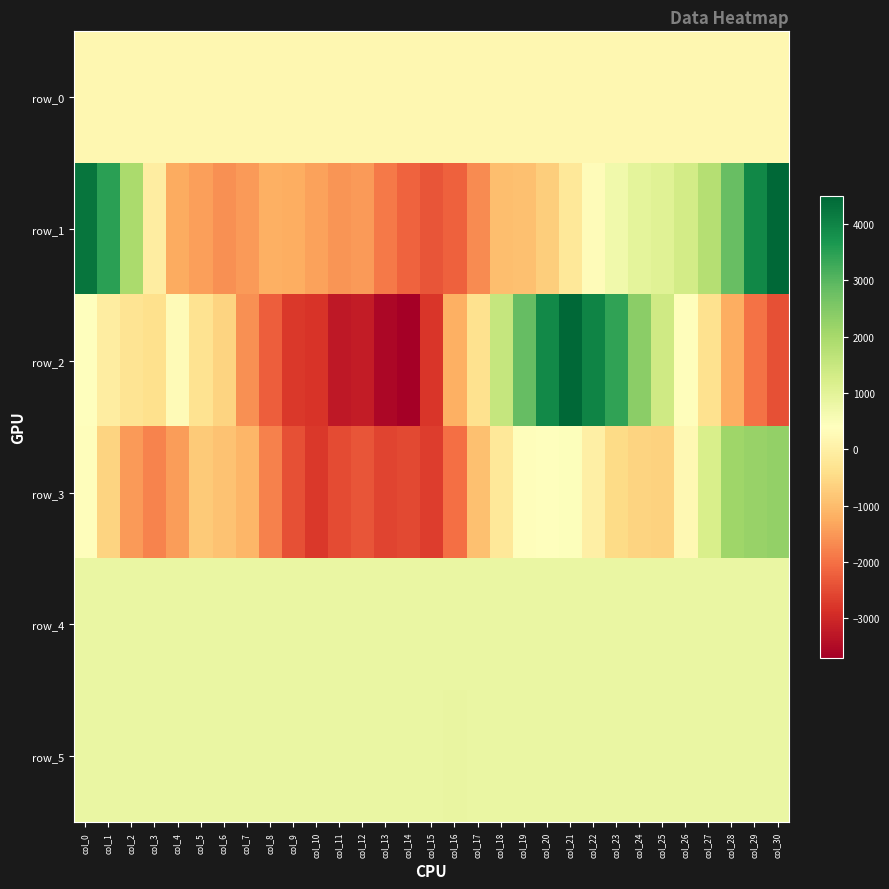

Reading left to right, what are all the values shown in this chart?

row_0: 189.0	189.0	189.1	189.1	189.2	189.2	189.3	189.3	189.4	189.4	189.5	189.5	189.6	189.7	189.7	189.7	189.8	189.8	189.9	190.0	190.0	190.0	190.1	190.1	190.2	190.2	190.3	190.3	190.4	190.4	190.5
row_1: 4255.0	3479.0	1963.0	-49.0	-1251.0	-1414.0	-1592.0	-1472.0	-1195.0	-1227.0	-1389.0	-1524.0	-1481.0	-1879.0	-2172.0	-2356.0	-2199.0	-1681.0	-961.0	-943.0	-715.0	-198.0	326.0	694.0	964.0	1069.0	1301.0	1806.0	2813.0	3941.0	4498.0
row_2: 372.0	-77.0	-283.0	-391.0	277.0	-329.0	-613.0	-1591.0	-2244.0	-2742.0	-2827.0	-3262.0	-3205.0	-3564.0	-3699.0	-2773.0	-1183.0	-348.0	1534.0	2845.0	3912.0	4475.0	4011.0	3429.0	2366.0	1368.0	354.0	-365.0	-1223.0	-1975.0	-2445.0
row_3: 341.0	-603.0	-1470.0	-1773.0	-1456.0	-784.0	-896.0	-1082.0	-1808.0	-2421.0	-2753.0	-2512.0	-2375.0	-2580.0	-2523.0	-2684.0	-2030.0	-944.0	-203.0	346.0	410.0	451.0	11.0	-495.0	-613.0	-639.0	210.0	1209.0	2104.0	2215.0	2257.0
row_4: 838.0	827.0	830.0	832.0	831.0	831.0	830.0	831.0	831.0	830.0	829.0	822.0	823.0	833.0	826.0	824.0	823.0	823.0	822.0	823.0	825.0	823.0	824.0	826.0	826.0	827.0	825.0	824.0	825.0	821.0	826.0
row_5: 837.0	835.0	838.0	836.0	842.0	836.0	829.0	831.0	835.0	832.0	832.0	836.0	835.0	837.0	839.0	833.0	848.0	836.0	840.0	846.0	836.0	837.0	838.0	833.0	837.0	835.0	839.0	839.0	838.0	837.0	836.0